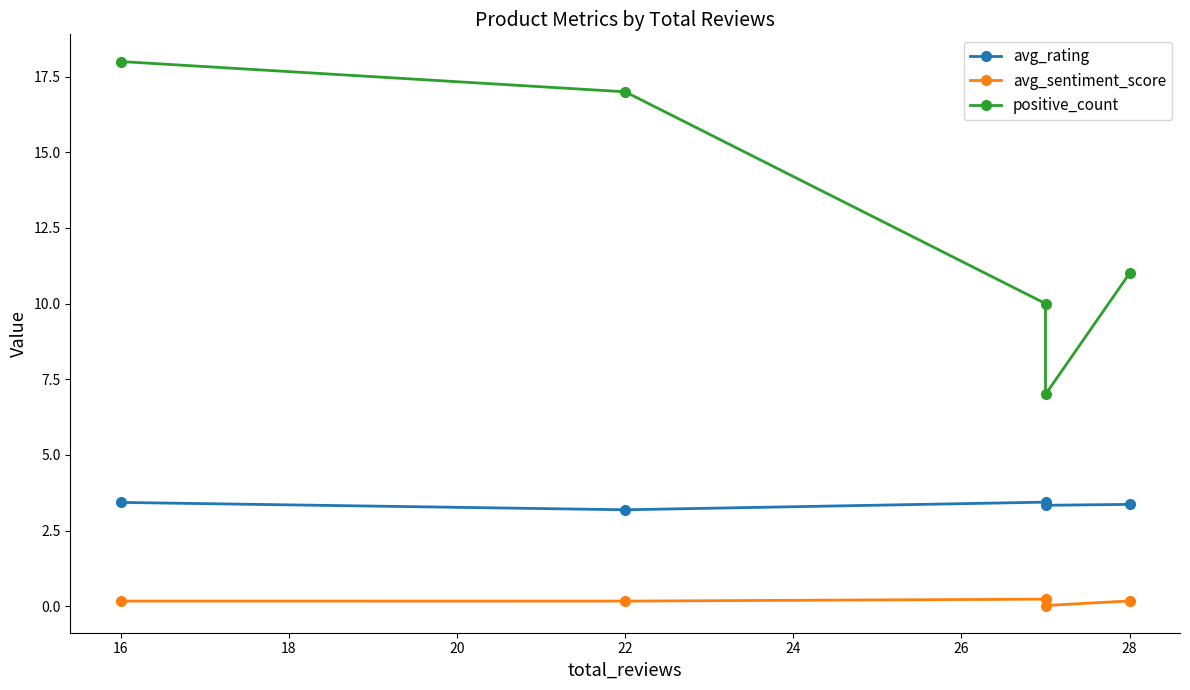

What is the average value of the avg_rating series?

3.3